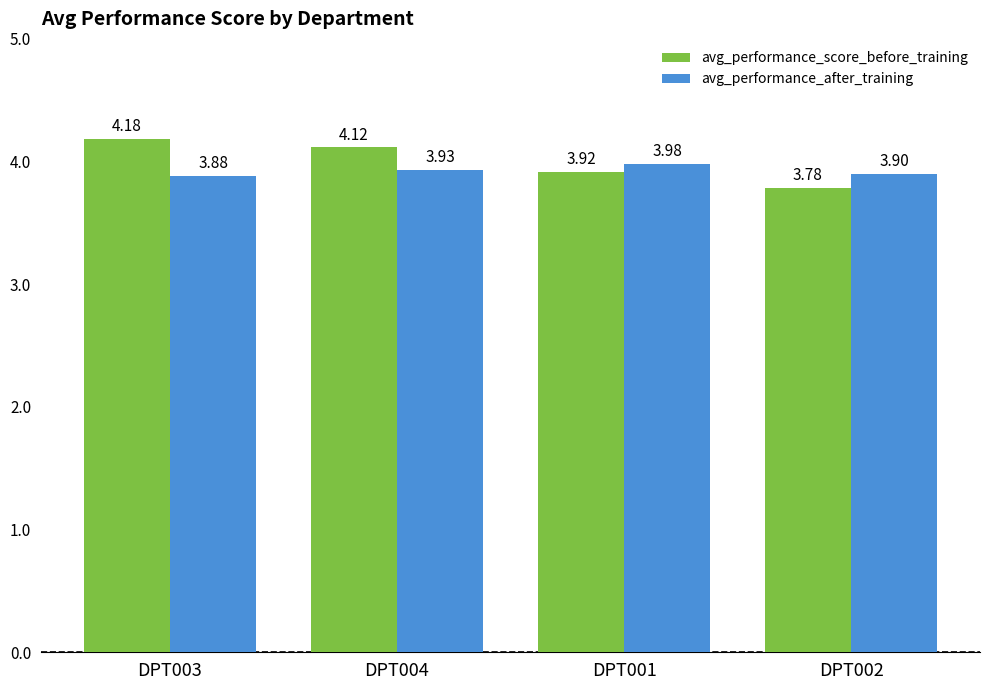

What is the difference between the maximum and minimum values in the avg_performance_after_training series?

0.1